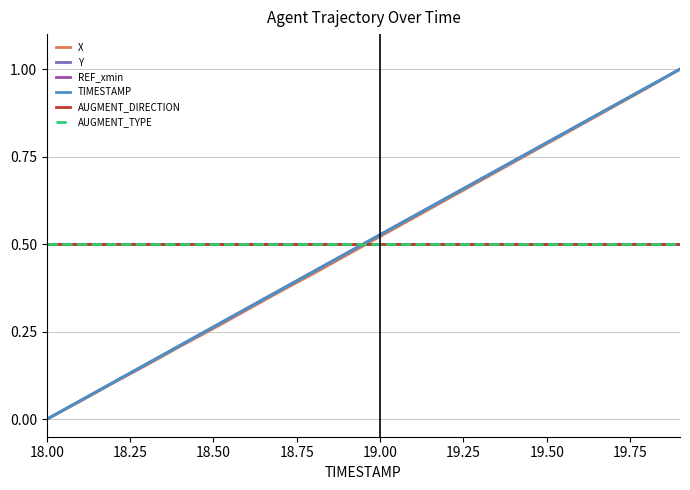

Does the chart display data point markers on the line(s)?

No